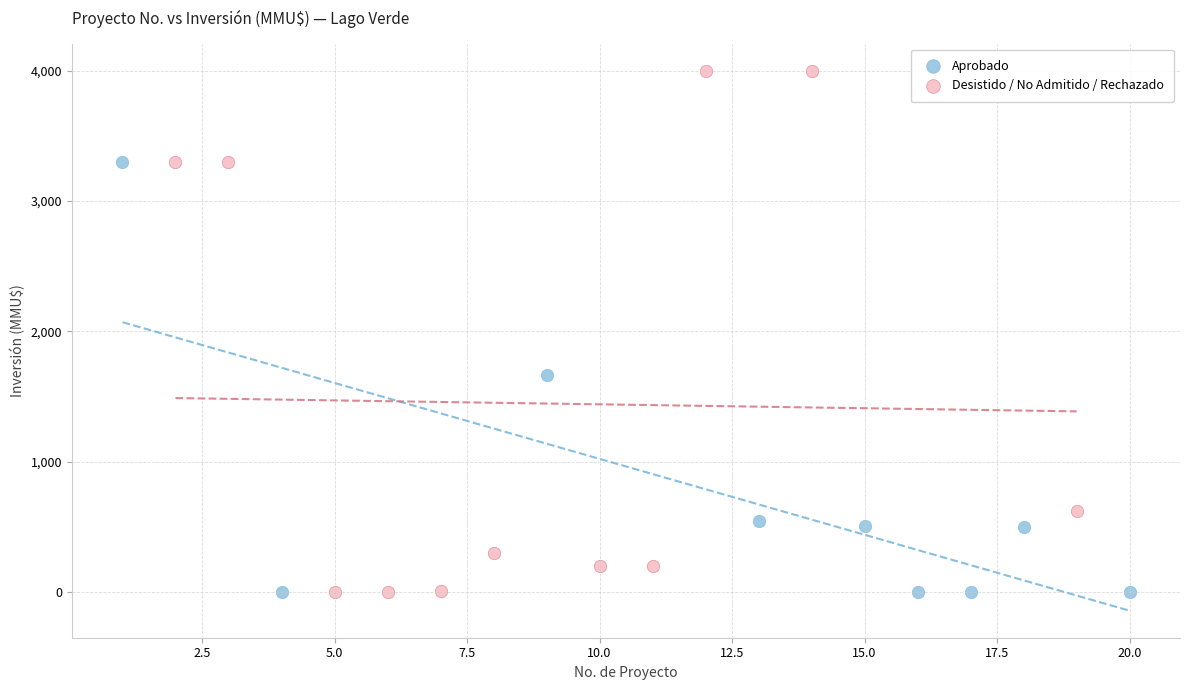

Which series reaches the maximum Y coordinate?

Desistido / No Admitido / Rechazado